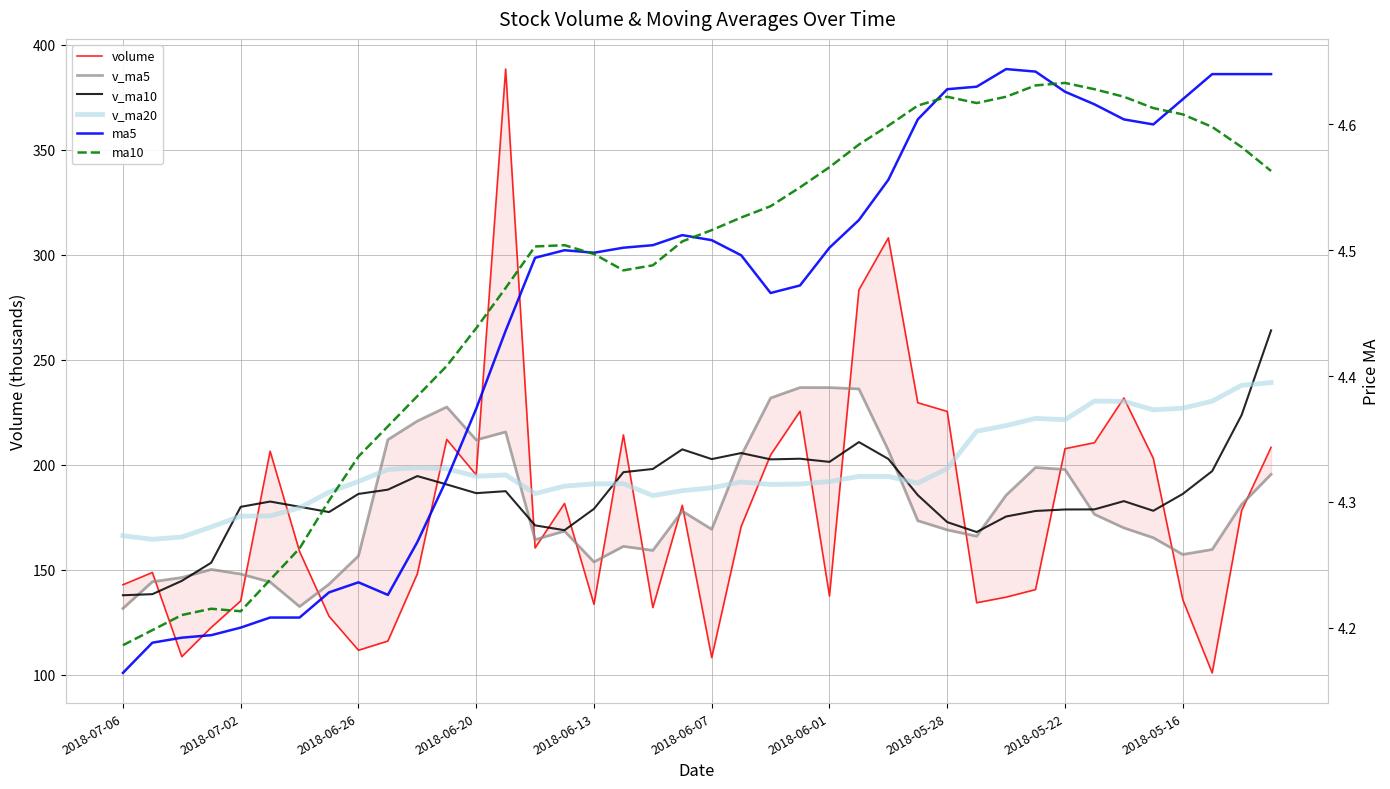

What is the value of the ma10 point at the 7th from the left?

4.3